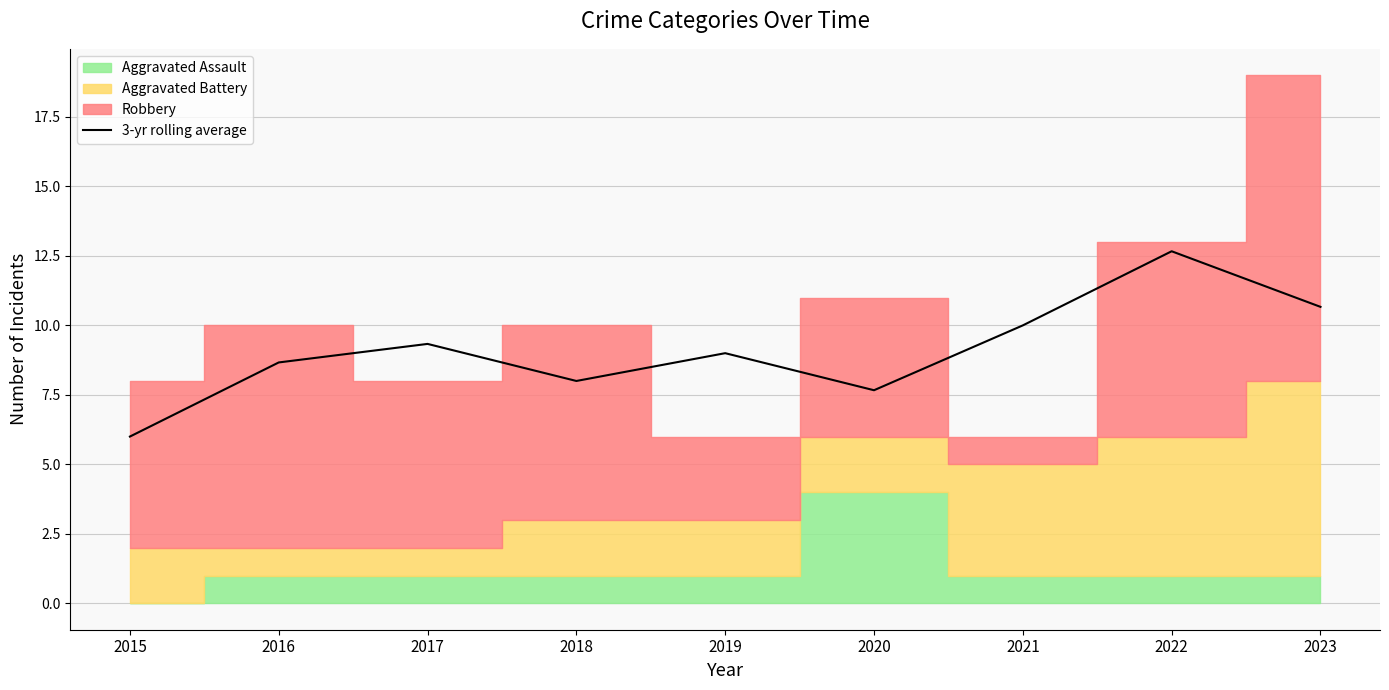

How many points are lower than both their immediate neighbors (excluding endpoints)?

2